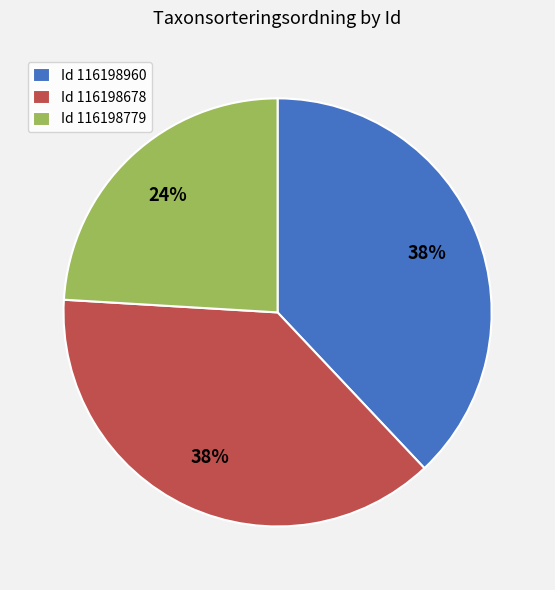

Approximately how many times larger is the value at Id 116198678 compared to Id 116198960?

1.0